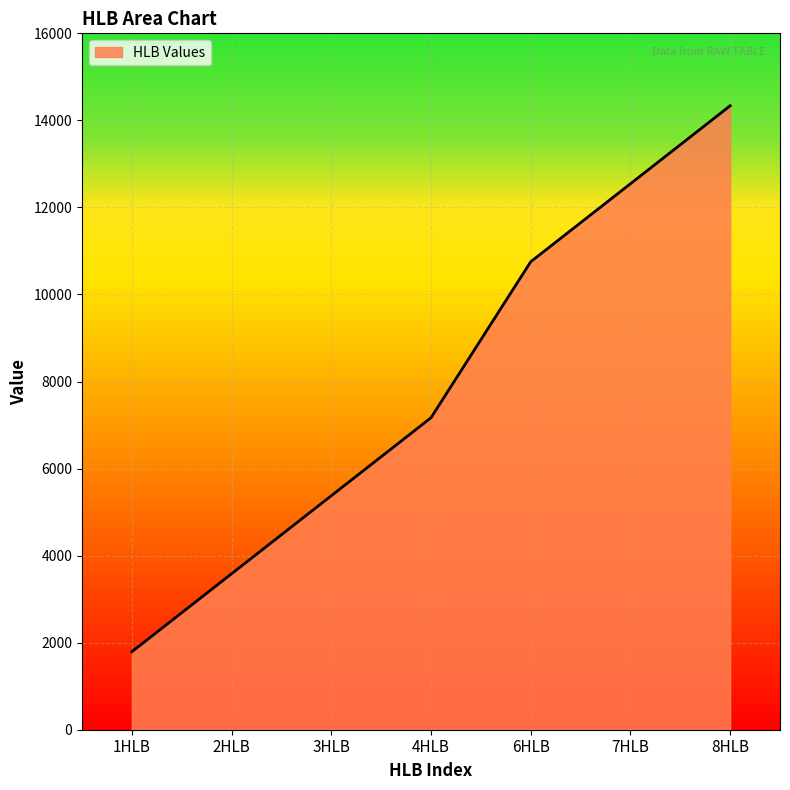

Reading left to right, list all the values displayed in this chart.

1HLB=1792	2HLB=3584	3HLB=5376	4HLB=7168	6HLB=10752	7HLB=12544	8HLB=14336